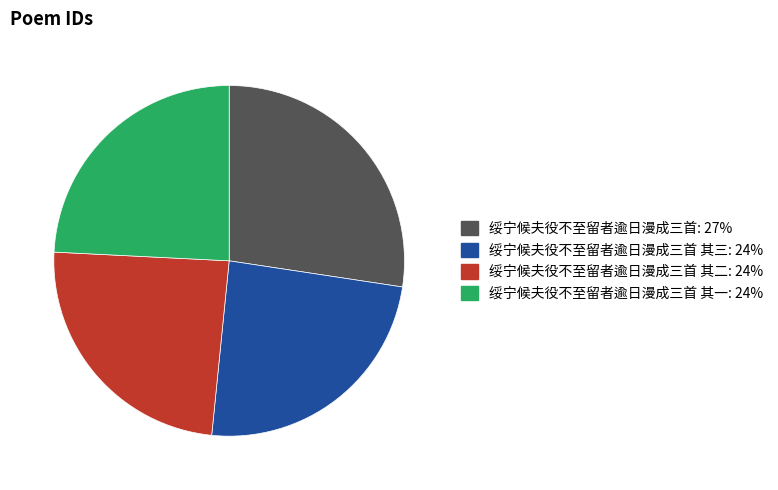

Does any single category account for the majority?

No